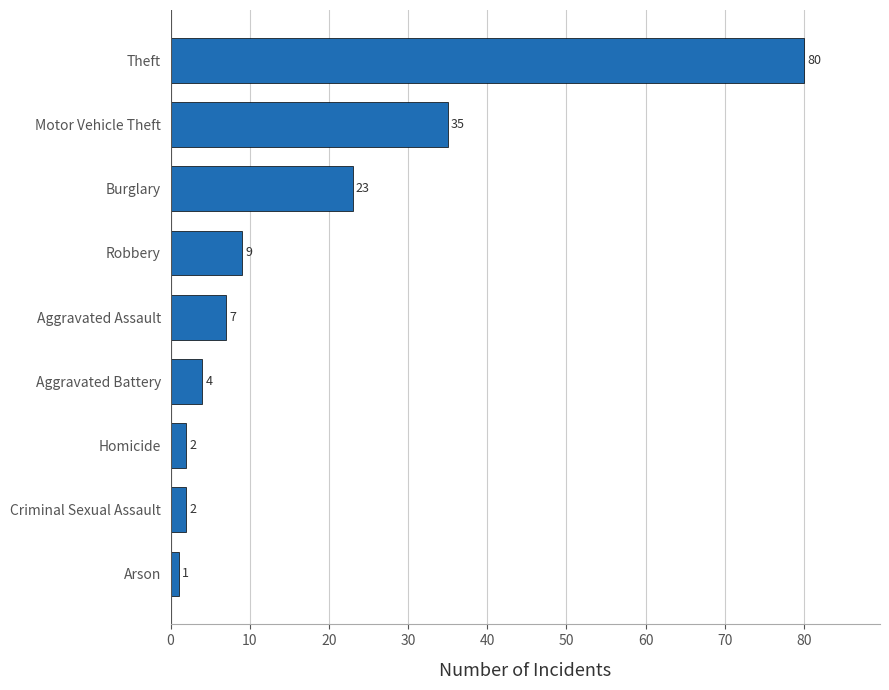

Does the chart contain any negative values?

No